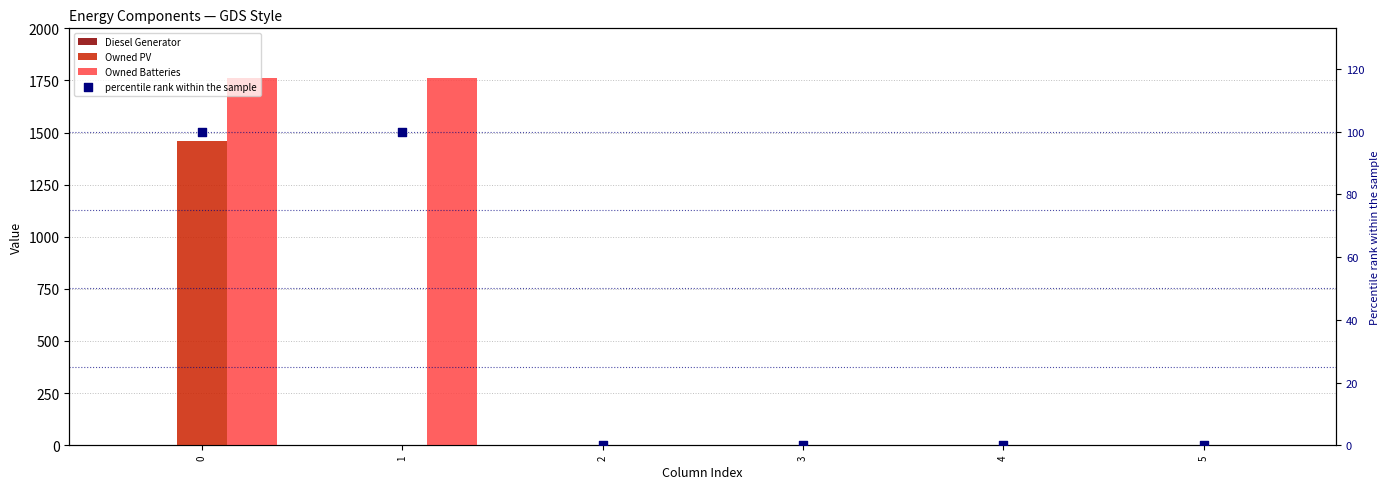

What is the total value across all series at 1?

1862